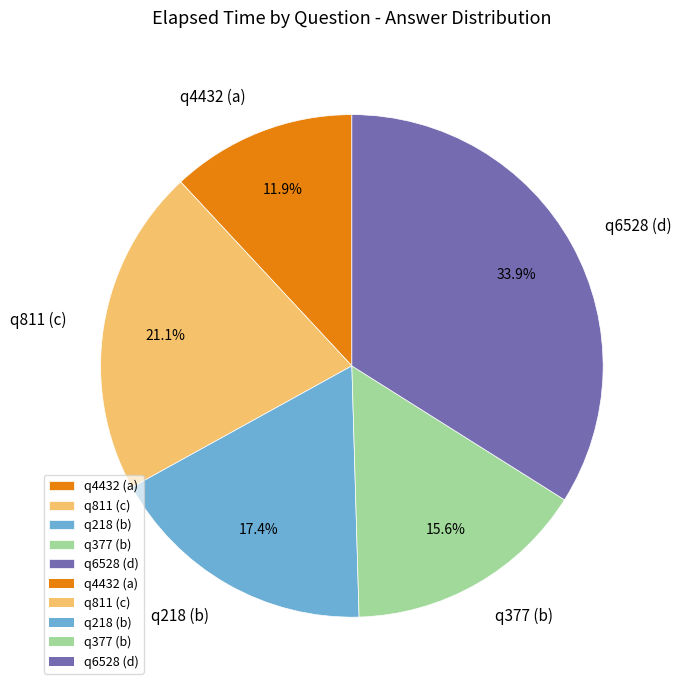

Rank the categories by value from highest to lowest.

q6528 (d), q811 (c), q218 (b), q377 (b), q4432 (a)